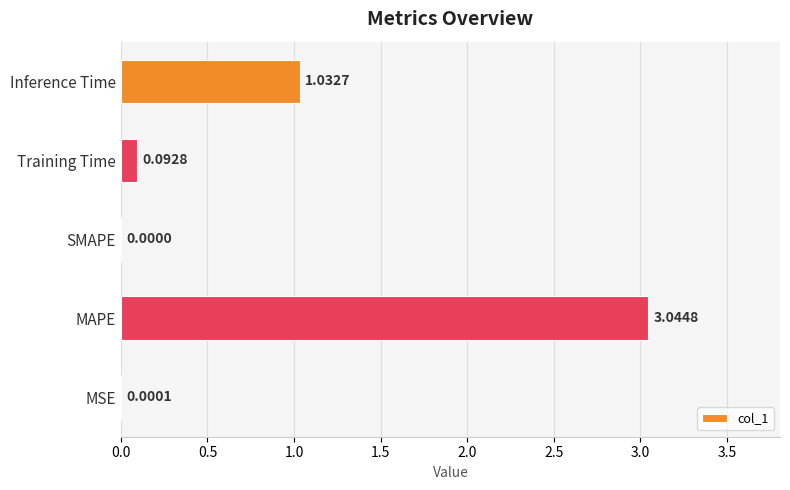

Between MSE and Inference Time, which is larger?

Inference Time